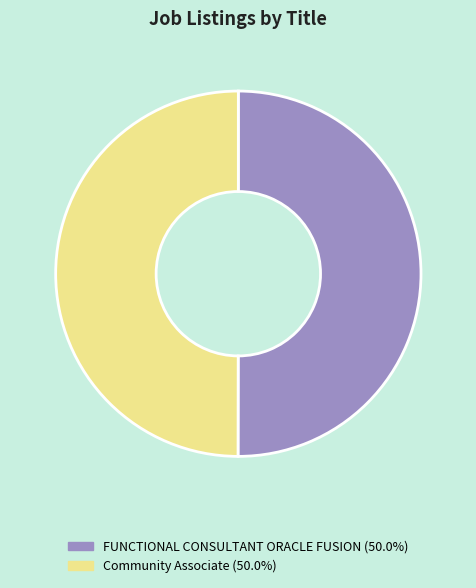

Is the sum of FUNCTIONAL CONSULTANT ORACLE FUSION and Community Associate greater than half?

Yes